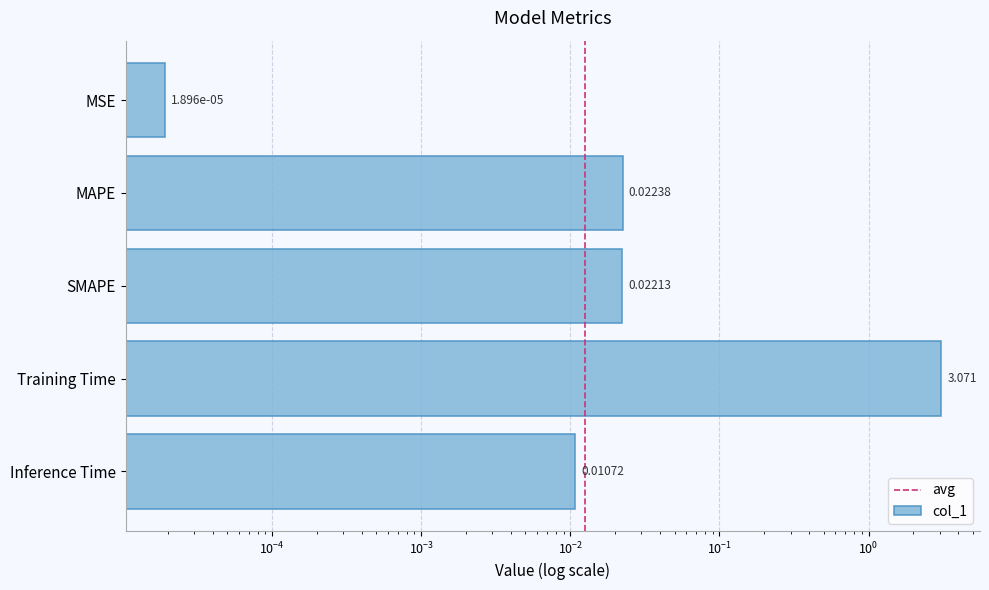

Reading left to right, extract all data points from this chart.

0.0	0.0	0.0	3.1	0.0